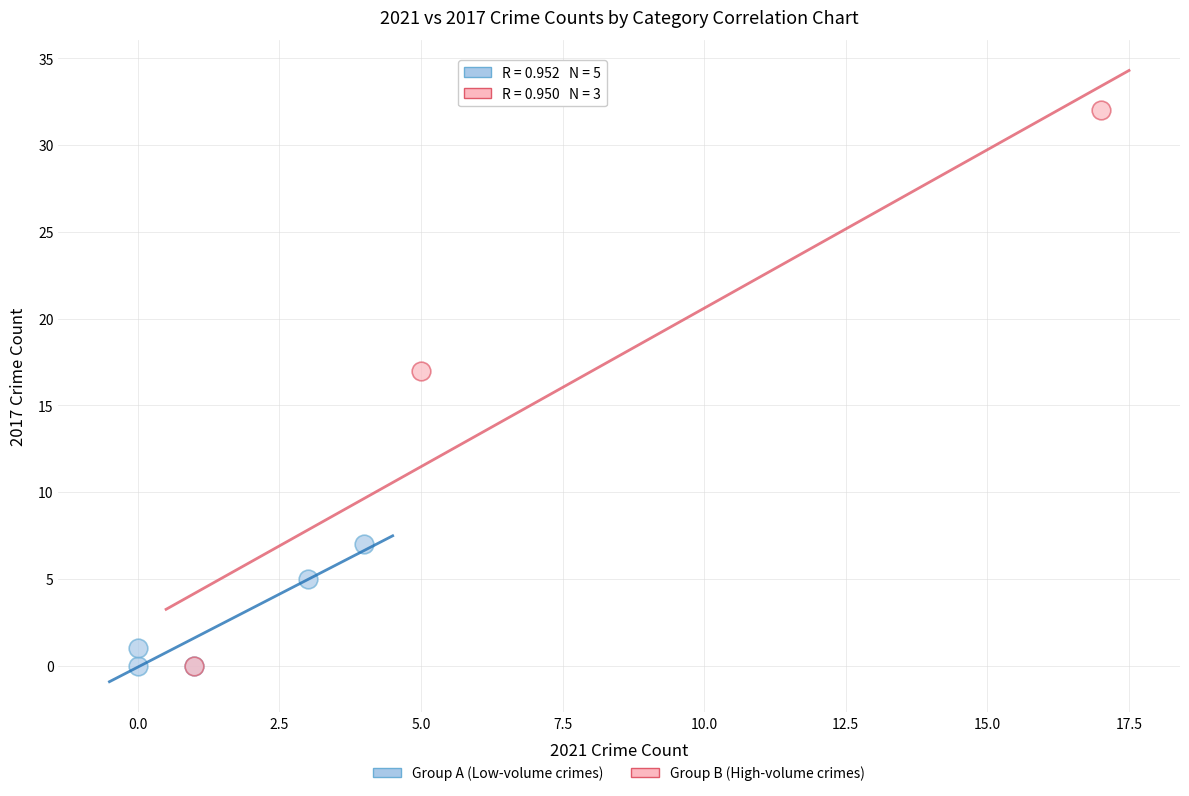

Which series has the widest spread of Y values?

Group B (High-volume crimes)